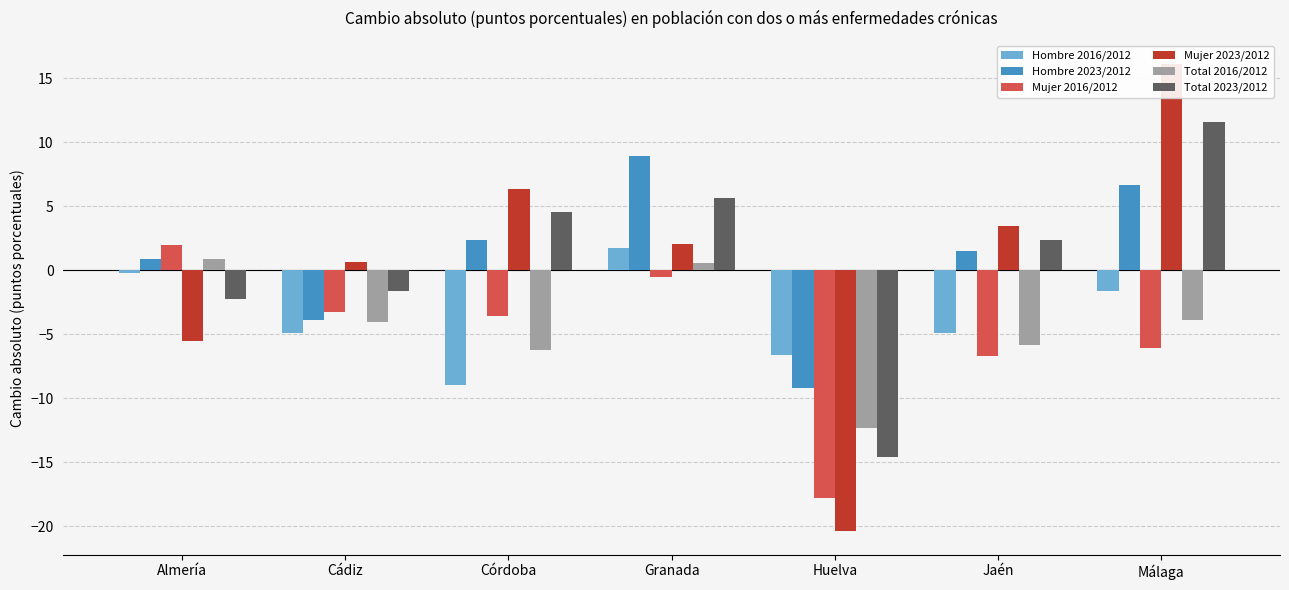

Which category has the highest value across all series?

Málaga